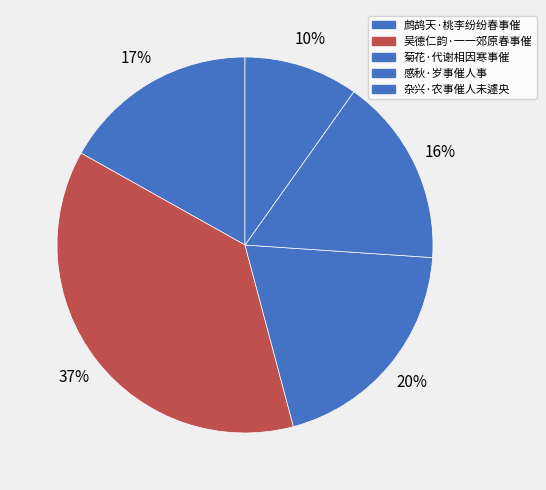

Rank the categories by value from lowest to highest.

杂兴·农事催人未遽央, 感秋·岁事催人事, 鹧鸪天·桃李纷纷春事催, 菊花·代谢相因寒事催, 吴德仁韵·一一郊原春事催